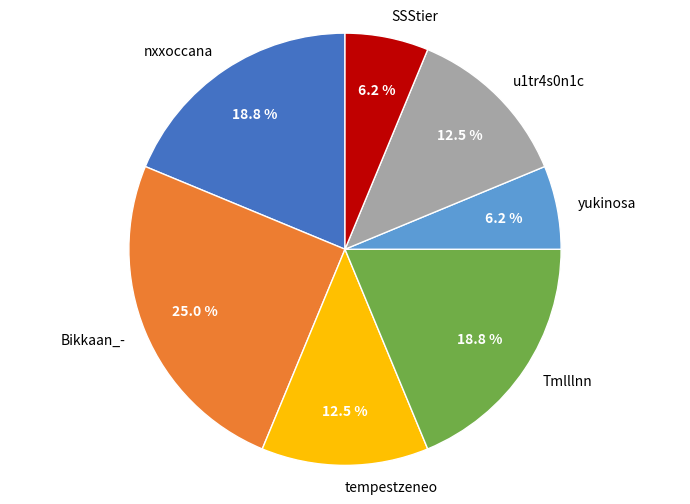

The SSStier slice represents 20% of the pie. True or false?

False